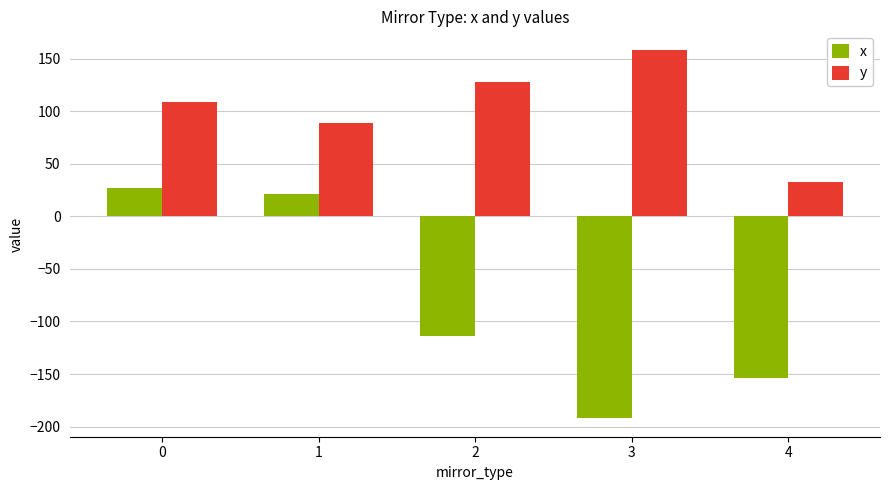

How many data points in y are less than 108?

2